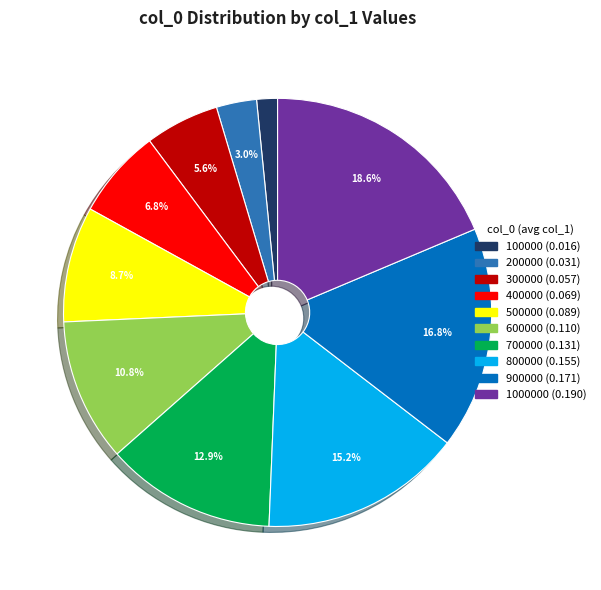

To the nearest percent, what is the average slice percentage?

10%